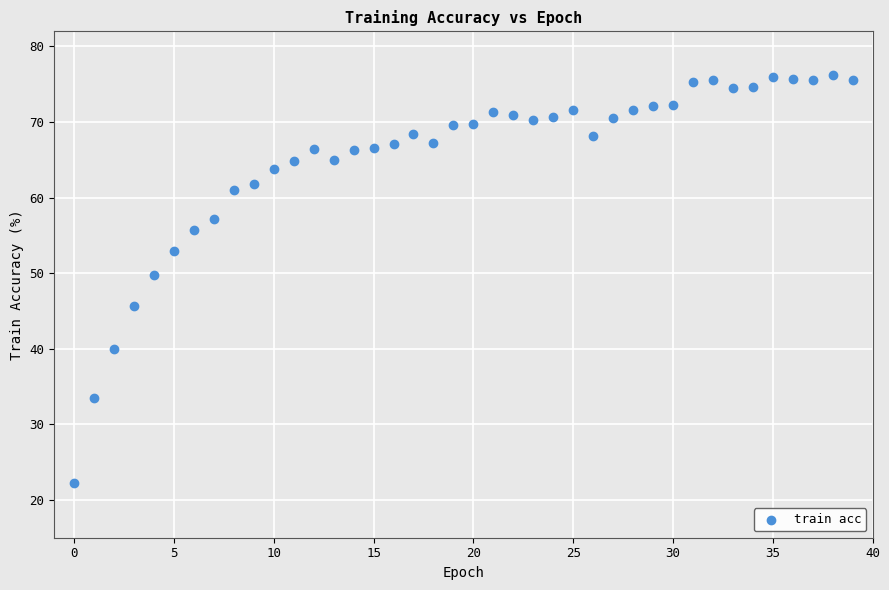

What is the range of Y values (max minus min)?

54.1